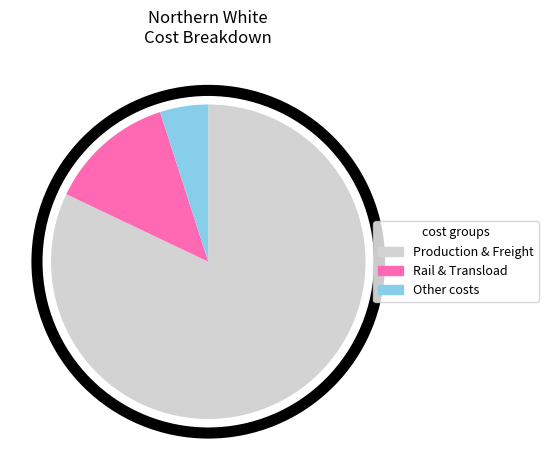

What is the ratio of the value at Other costs to the value at Rail & Transload?

0.4